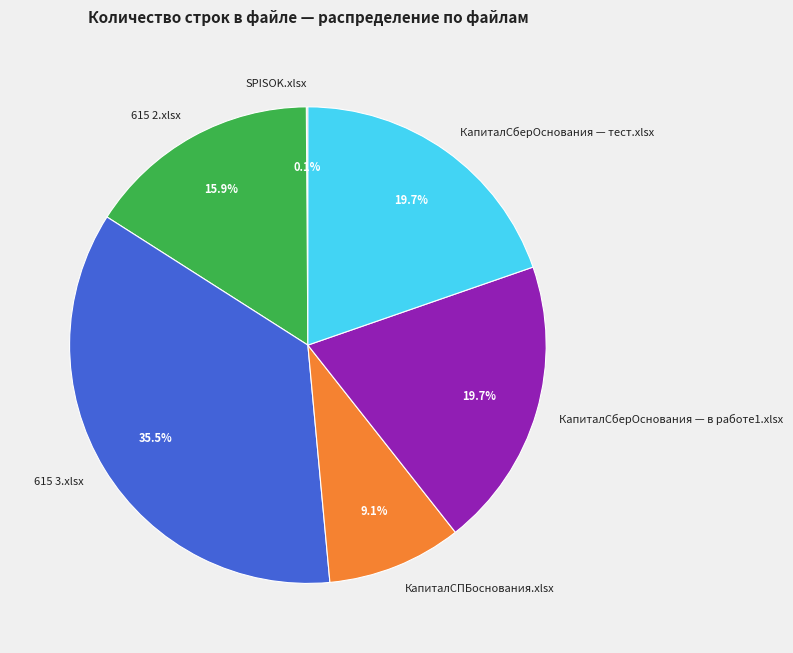

To the nearest percent, what percentage of the pie is КапиталСберОснования — в работе1.xlsx?

20%